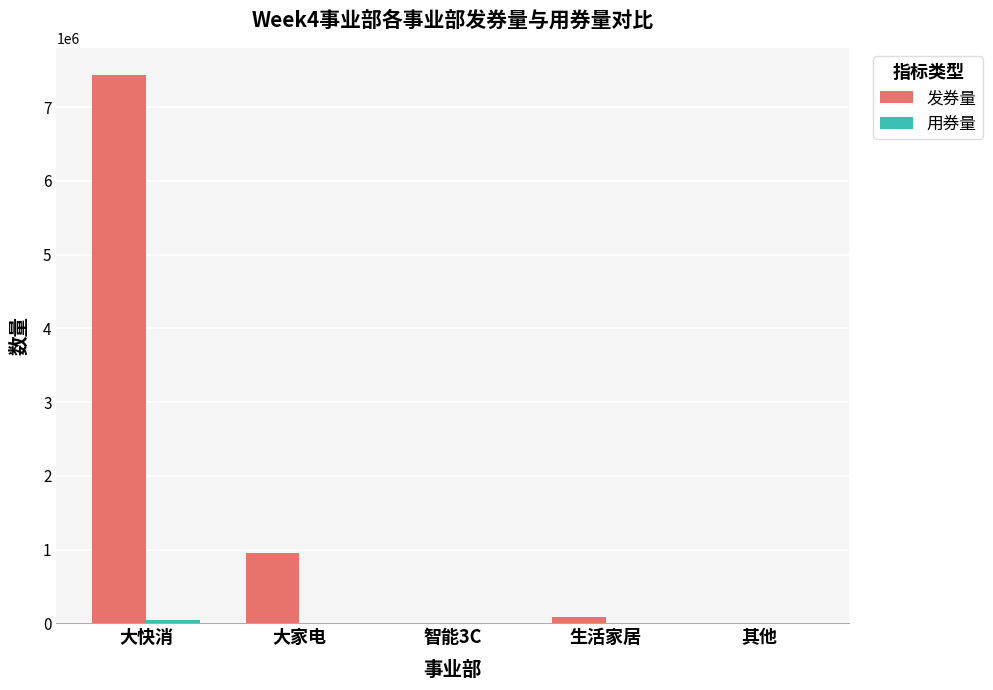

At which category is the sum across all series the highest?

大快消